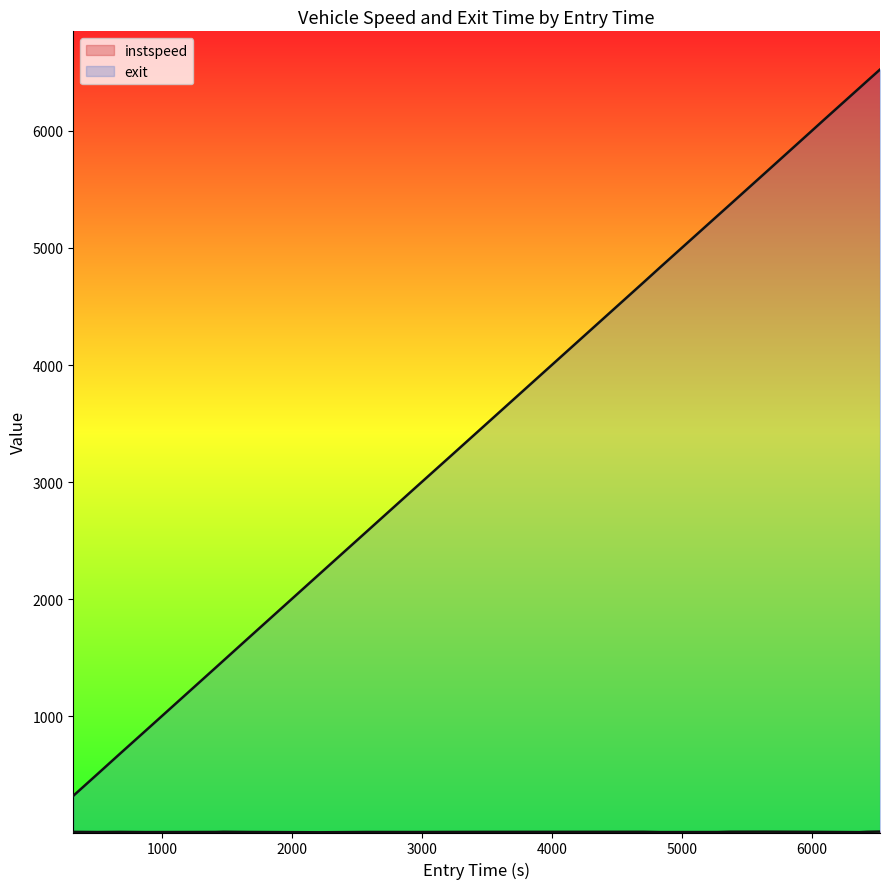

What are all the series names shown in the legend?

instspeed, exit